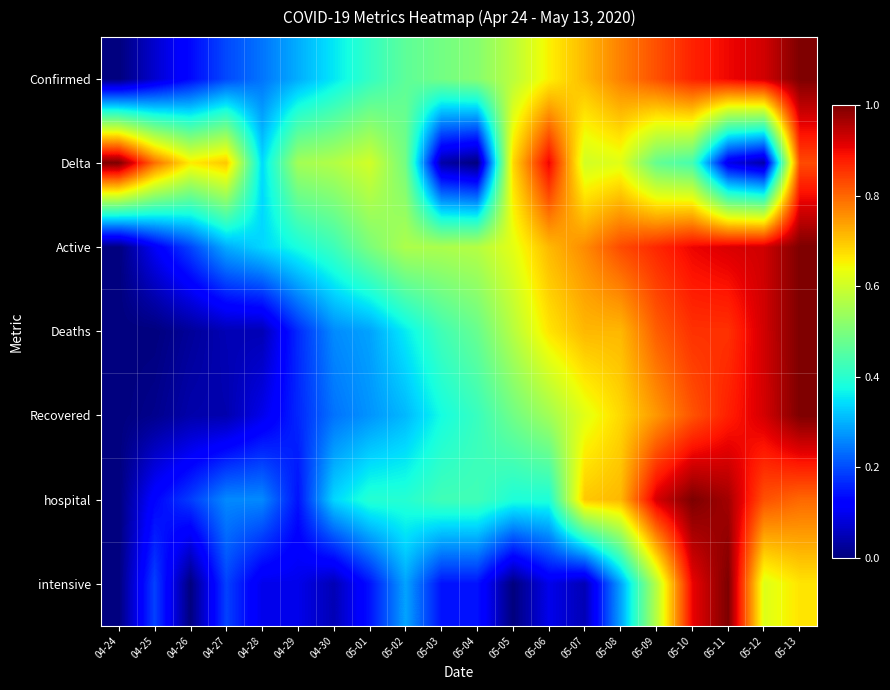

Reading left to right, extract all data points from this chart.

Confirmed: 04-24=0.0	04-25=0.1	04-26=0.1	04-27=0.2	04-28=0.2	04-29=0.3	04-30=0.4	05-01=0.4	05-02=0.5	05-03=0.5	05-04=0.5	05-05=0.6	05-06=0.7	05-07=0.7	05-08=0.8	05-09=0.8	05-10=0.9	05-11=0.9	05-12=0.9	05-13=1.0
Delta: 04-24=1.0	04-25=0.8	04-26=0.7	04-27=0.7	04-28=0.3	04-29=0.5	04-30=0.6	05-01=0.6	05-02=0.5	05-03=0.0	05-04=0.0	05-05=0.7	05-06=0.9	05-07=0.6	05-08=0.6	05-09=0.5	05-10=0.4	05-11=0.1	05-12=0.0	05-13=0.8
Active: 04-24=0.0	04-25=0.1	04-26=0.2	04-27=0.3	04-28=0.3	04-29=0.4	04-30=0.4	05-01=0.5	05-02=0.6	05-03=0.6	05-04=0.6	05-05=0.6	05-06=0.7	05-07=0.8	05-08=0.8	05-09=0.9	05-10=0.9	05-11=0.9	05-12=0.9	05-13=1.0
Deaths: 04-24=0.0	04-25=0.0	04-26=0.0	04-27=0.0	04-28=0.0	04-29=0.2	04-30=0.3	05-01=0.3	05-02=0.4	05-03=0.4	05-04=0.5	05-05=0.6	05-06=0.7	05-07=0.7	05-08=0.7	05-09=0.8	05-10=0.9	05-11=0.9	05-12=0.9	05-13=1.0
Recovered: 04-24=0.0	04-25=0.0	04-26=0.0	04-27=0.0	04-28=0.1	04-29=0.2	04-30=0.2	05-01=0.3	05-02=0.3	05-03=0.4	05-04=0.4	05-05=0.5	05-06=0.5	05-07=0.6	05-08=0.7	05-09=0.7	05-10=0.8	05-11=0.9	05-12=0.9	05-13=1.0
hospital: 04-24=0.0	04-25=0.1	04-26=0.2	04-27=0.3	04-28=0.3	04-29=0.1	04-30=0.3	05-01=0.4	05-02=0.4	05-03=0.4	05-04=0.4	05-05=0.4	05-06=0.4	05-07=0.7	05-08=0.7	05-09=0.9	05-10=1.0	05-11=1.0	05-12=0.8	05-13=0.8
intensive: 04-24=0.0	04-25=0.2	04-26=0.0	04-27=0.2	04-28=0.1	04-29=0.1	04-30=0.0	05-01=0.1	05-02=0.3	05-03=0.1	05-04=0.1	05-05=0.0	05-06=0.1	05-07=0.0	05-08=0.3	05-09=0.6	05-10=0.9	05-11=1.0	05-12=0.6	05-13=0.7